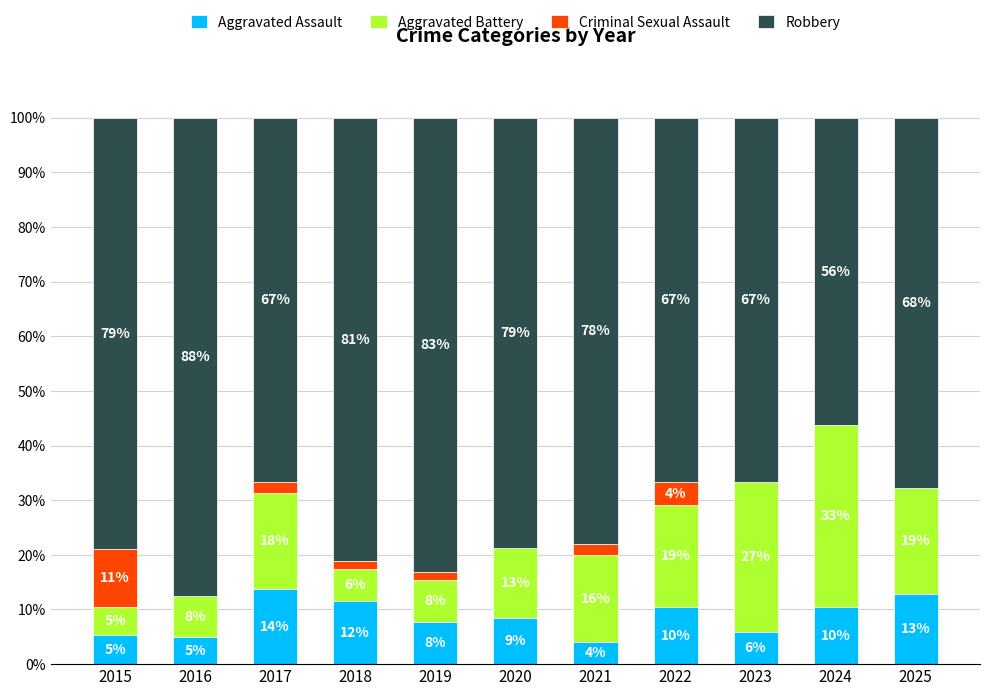

What are all the series names shown in the legend?

Aggravated Assault, Aggravated Battery, Criminal Sexual Assault, Robbery